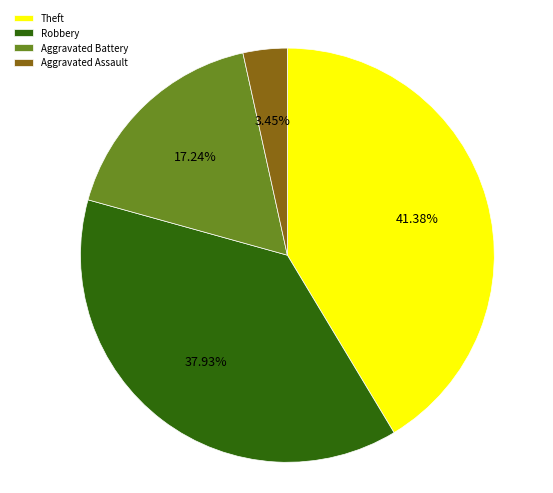

How many segments does this pie chart have?

4